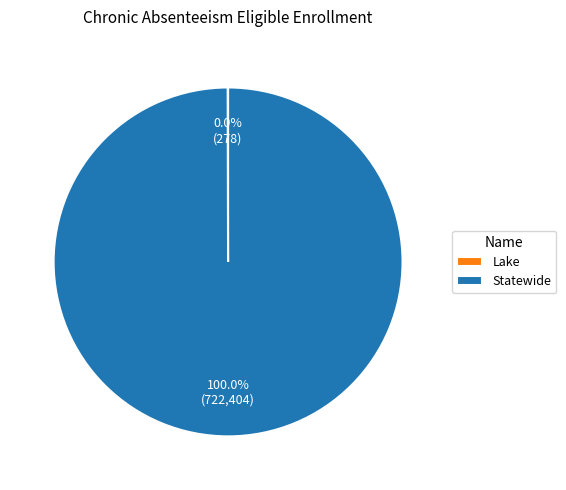

What is the largest slice in the pie chart?

Statewide